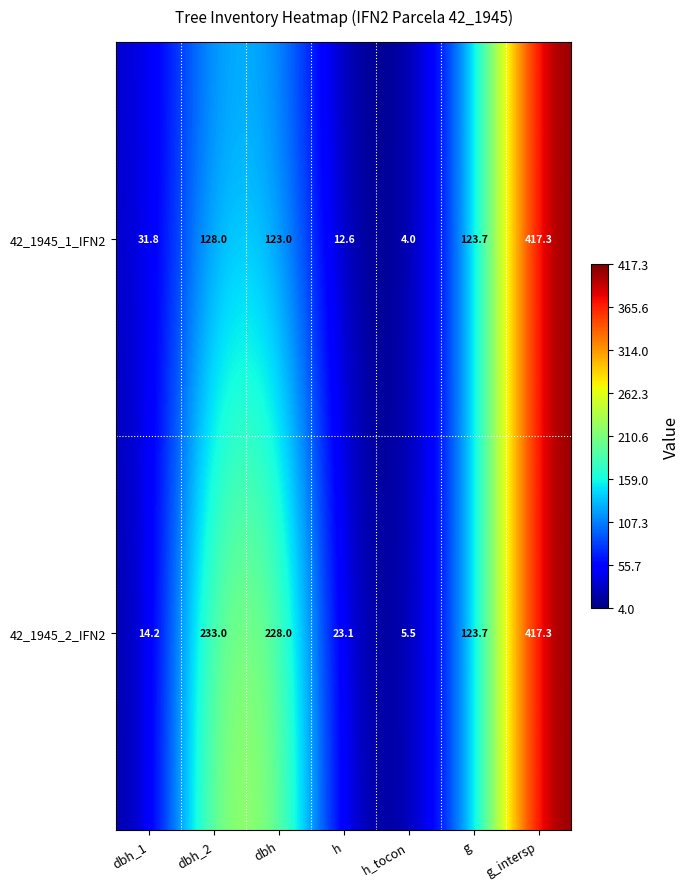

What is the sum of all 42_1945_1_IFN2 values?

840.4